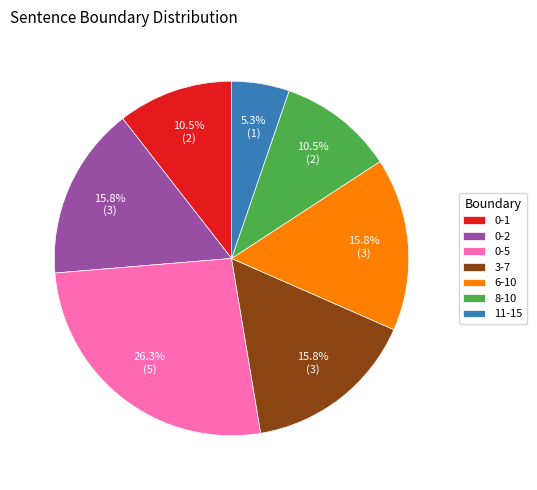

What portion of the pie excludes 6-10?

84.2%